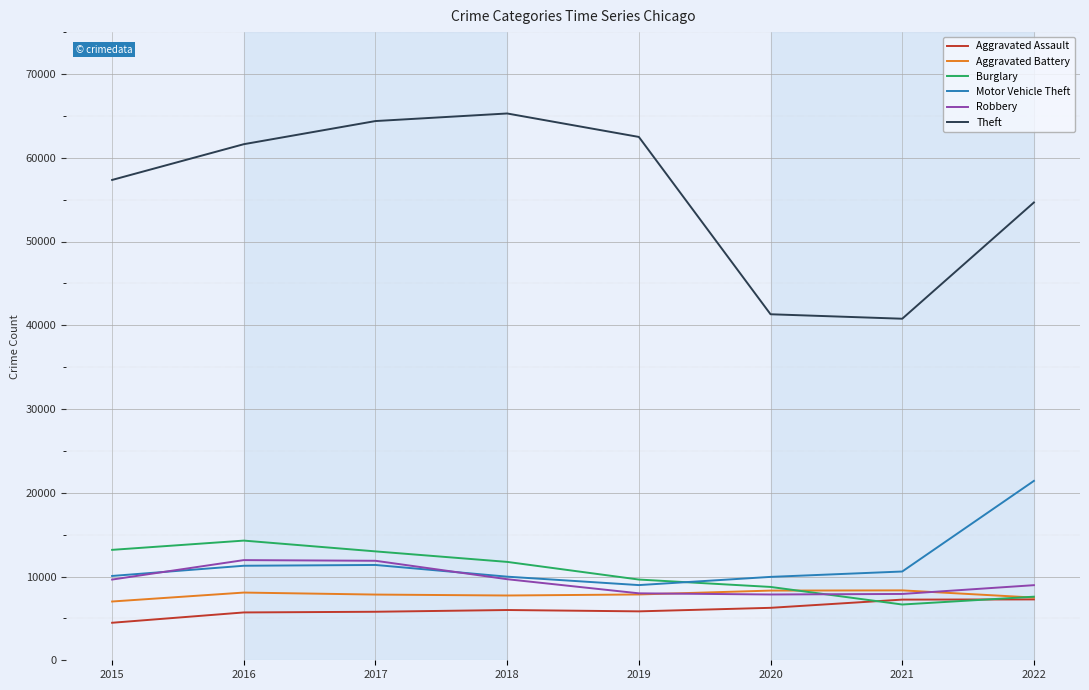

What is the total value across all series at 2015?

101738